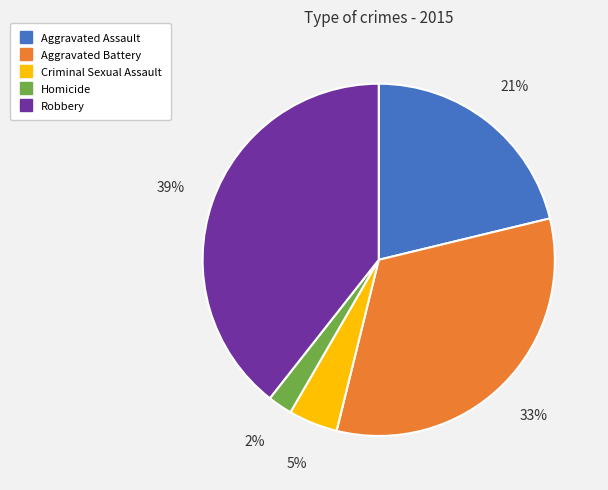

Is there any slice that represents more than half of the pie?

No